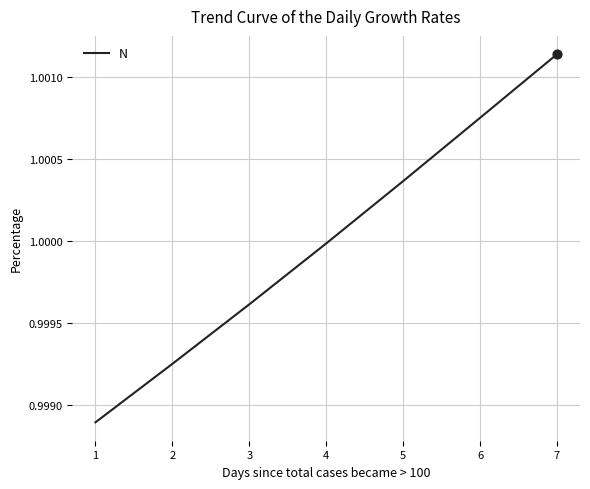

List the labels in order of value, smallest first.

1, 2, 3, 4, 5, 6, 7